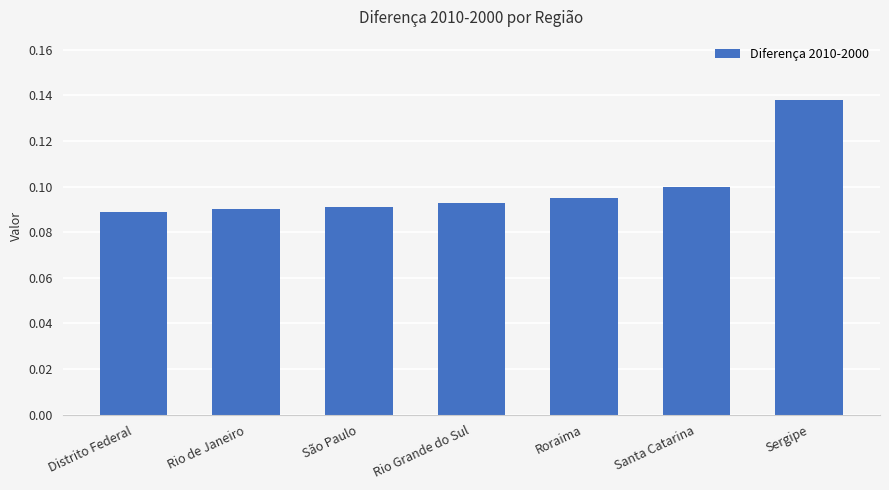

True or false: the data shows 0.0 at Distrito Federal.

False